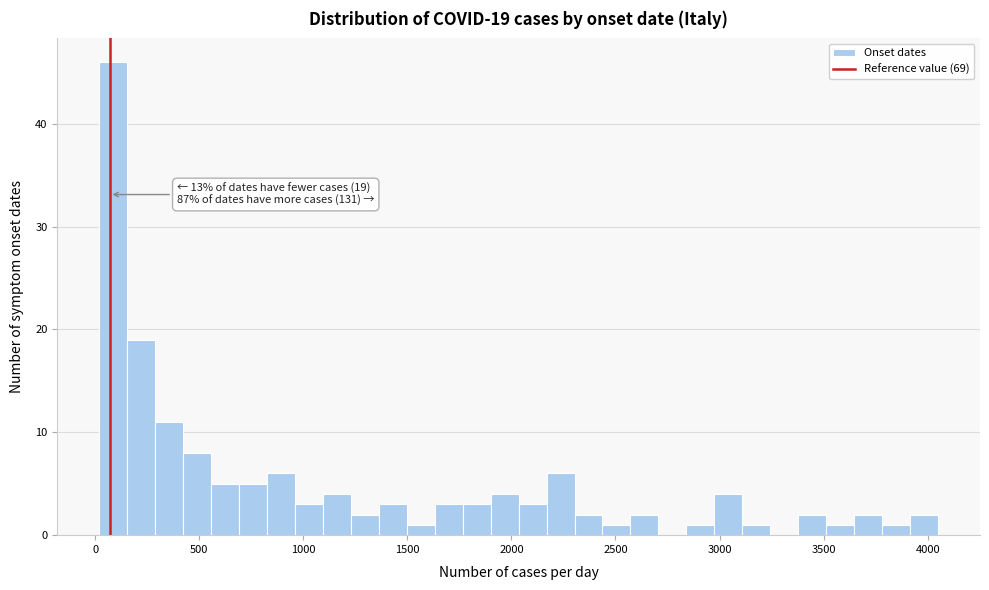

Around what value on the x-axis is the tallest bar? Give the approximate position of its centre, as read against the axis.

100